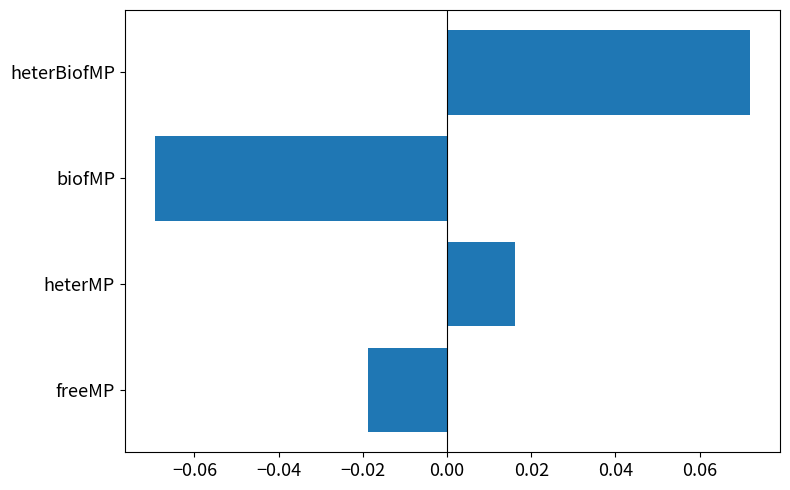

List the labels in order of value, smallest first.

biofMP, freeMP, heterMP, heterBiofMP